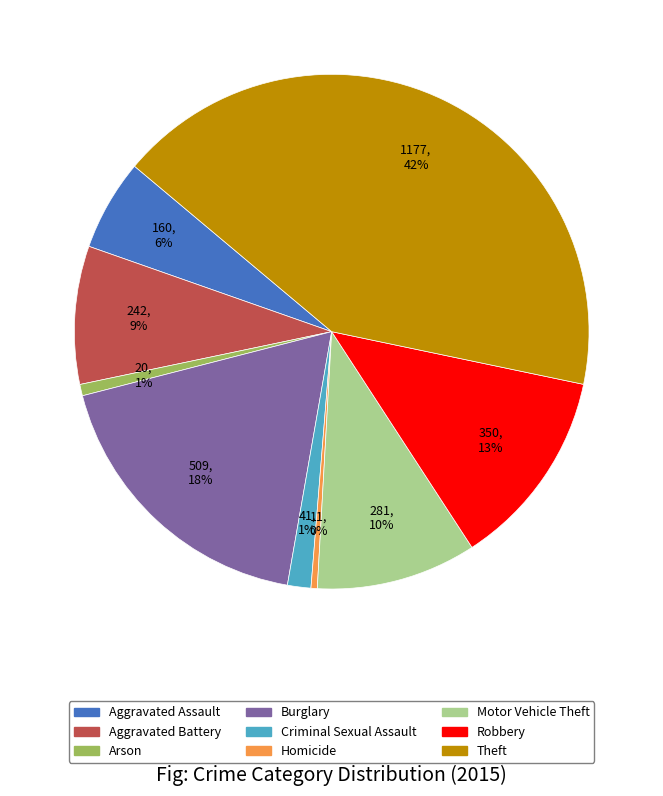

Which category has the biggest portion of the pie?

Theft